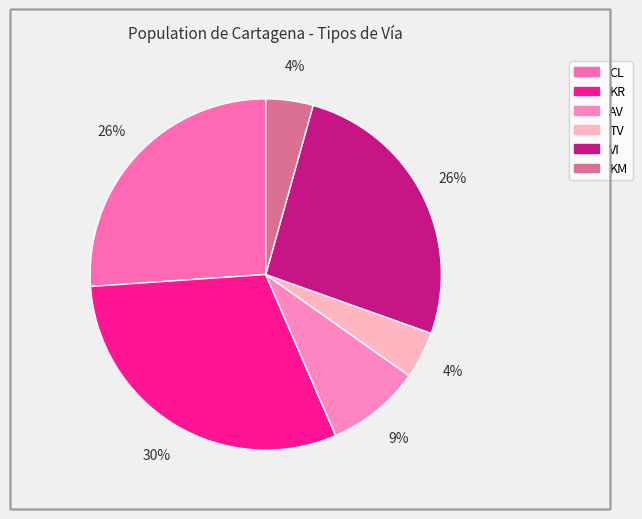

Which category has the smallest portion of the pie?

TV